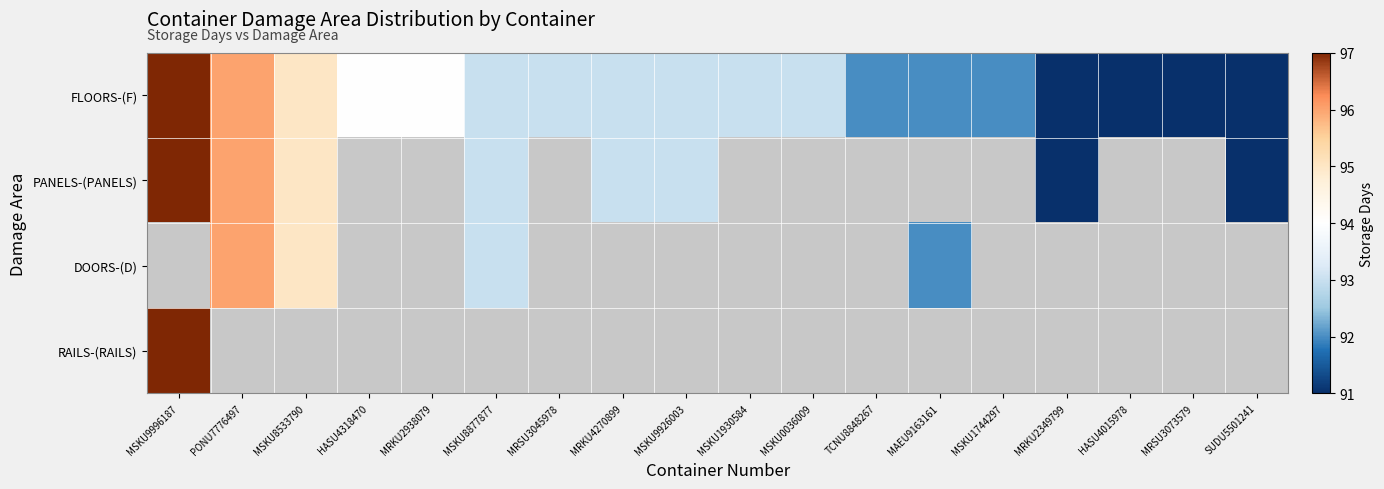

Which series has the largest range (max minus min)?

FLOORS-(F)